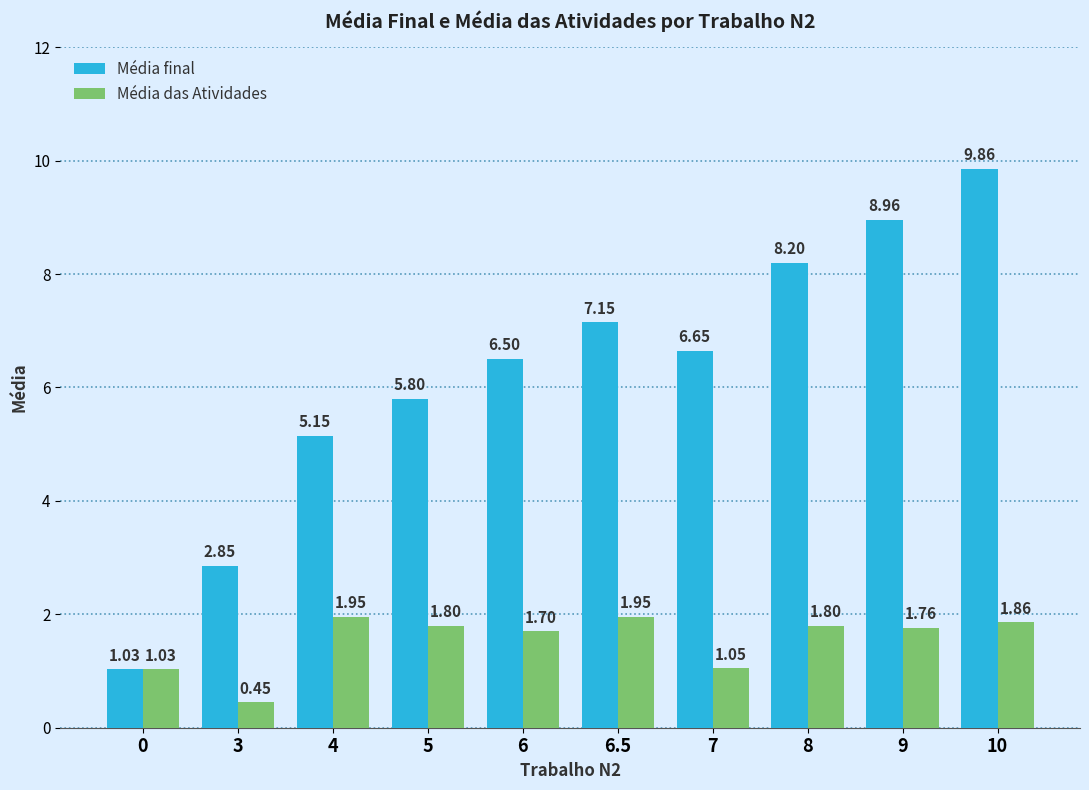

Is it true that Média das Atividades equals 0.5 at 6?

False